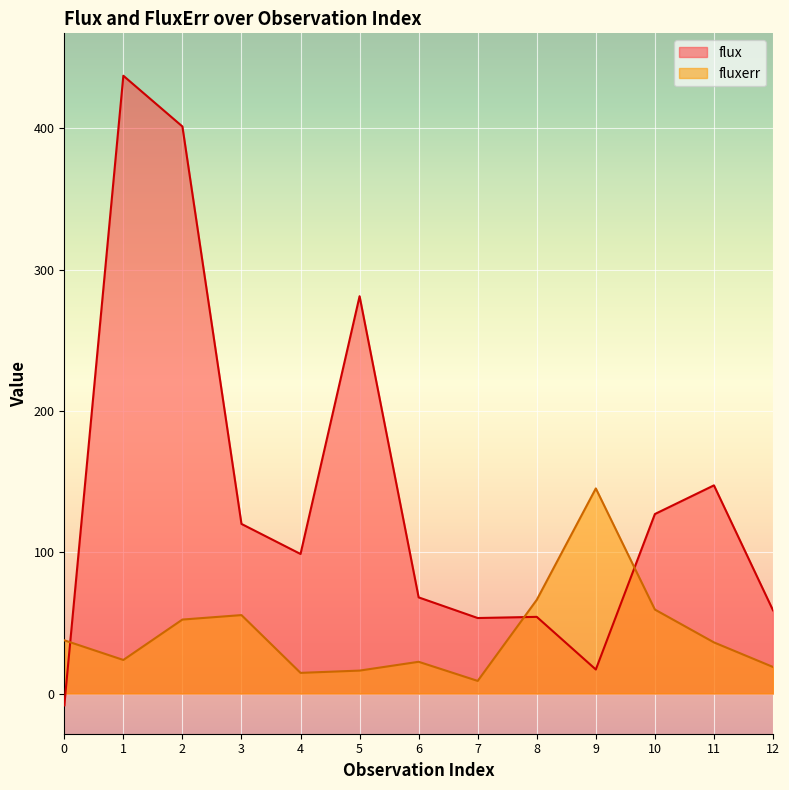

What is the maximum value shown in the chart?

437.1